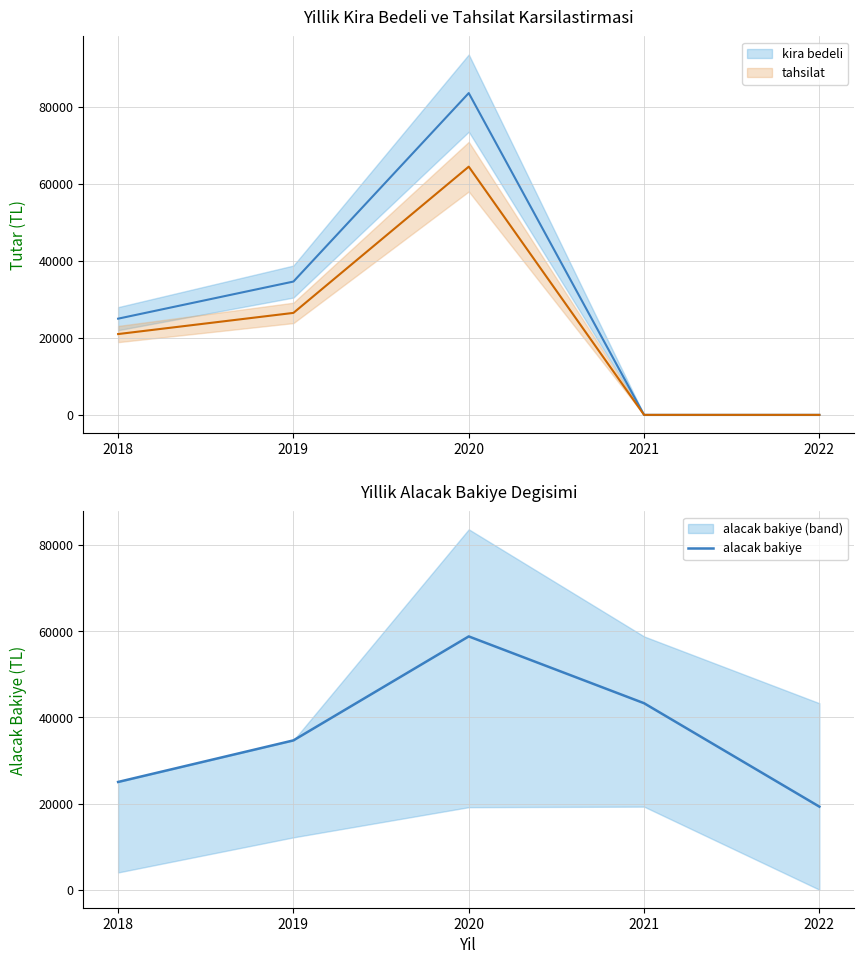

At which category does tahsilat reach its first local peak?

2020